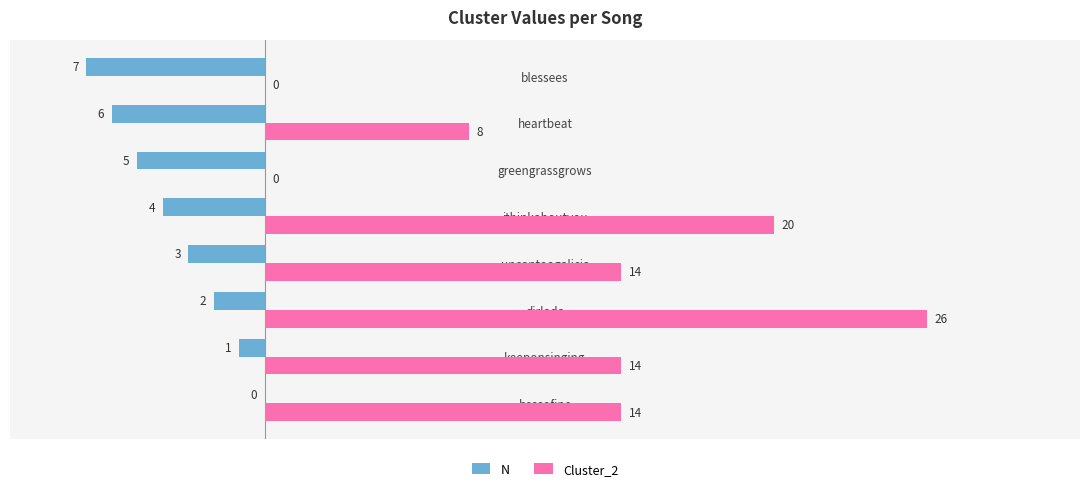

Is the value of N at dirlada greater than the value of Cluster_2 at uncantoagalicia?

No